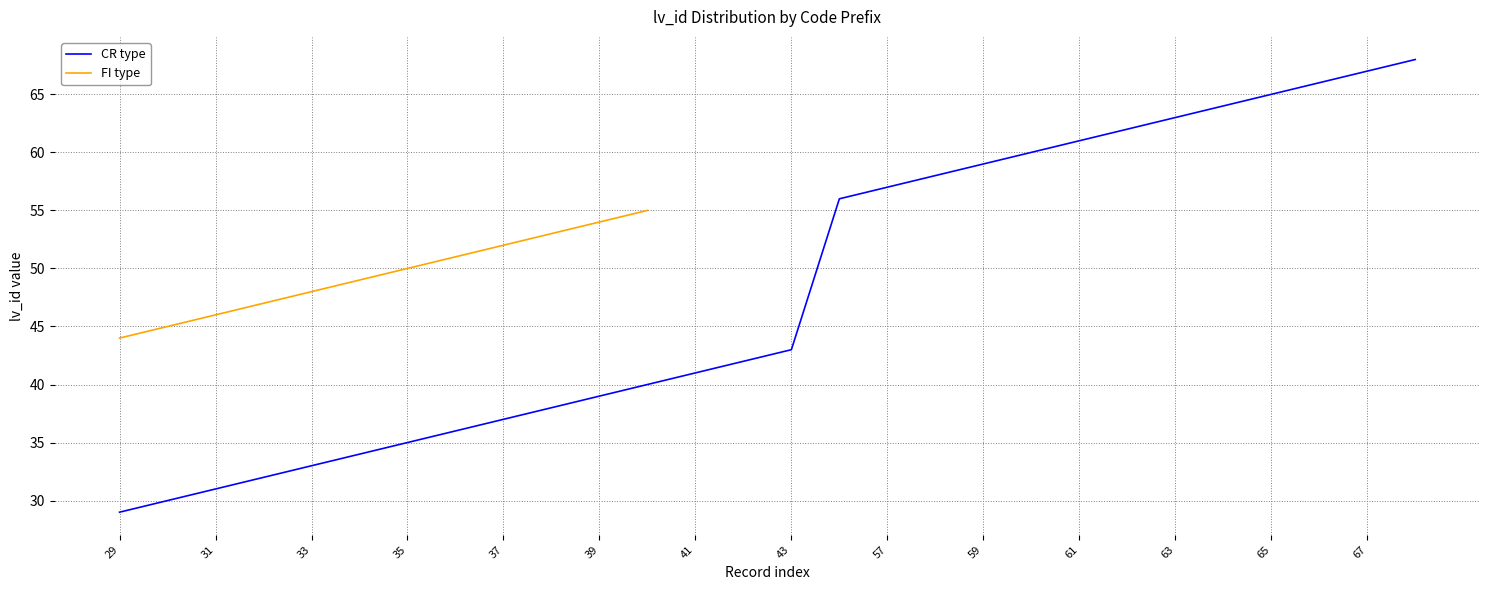

What is the sum of all values?

1346